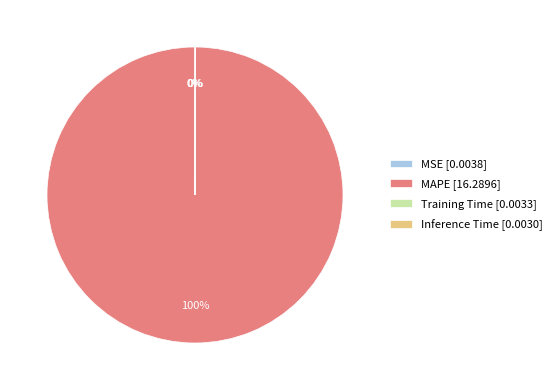

Which category accounts for the majority?

MAPE